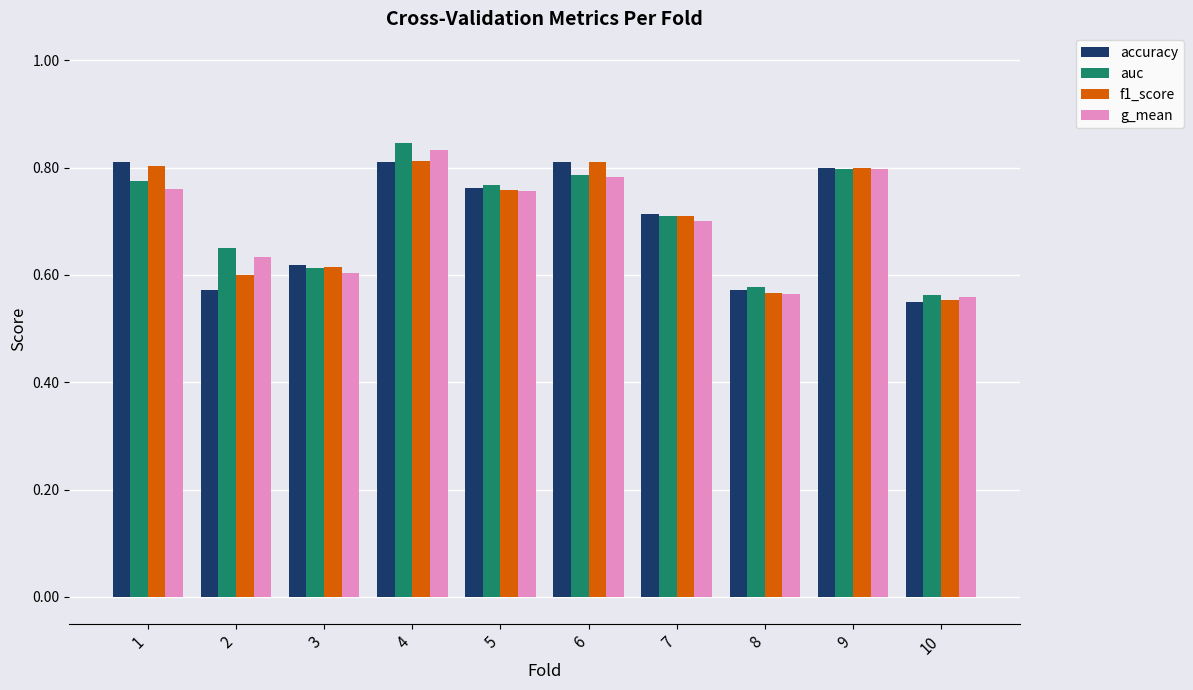

How many auc values are between 0 and 1?

10